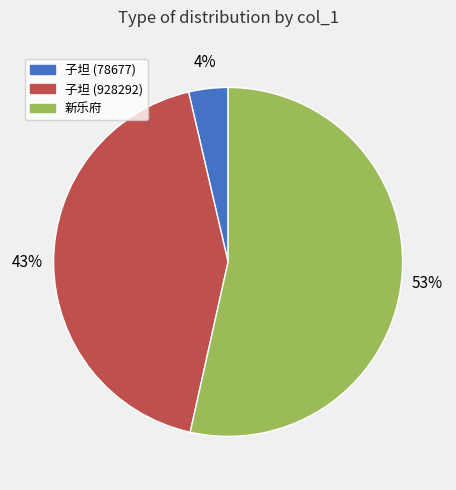

Does any single category account for the majority?

Yes